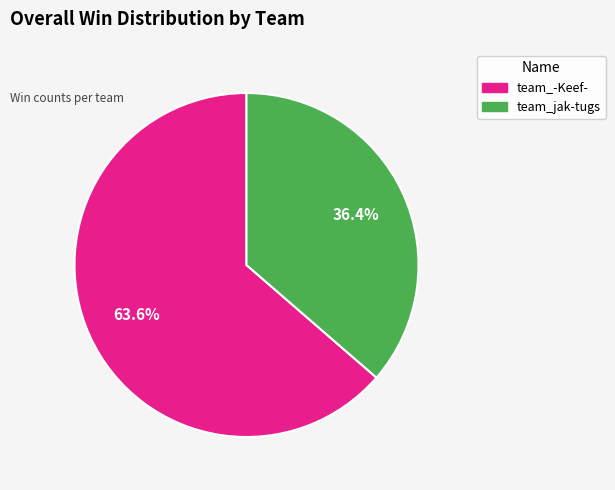

True or false: team_-Keef- accounts for 69% of the total.

False